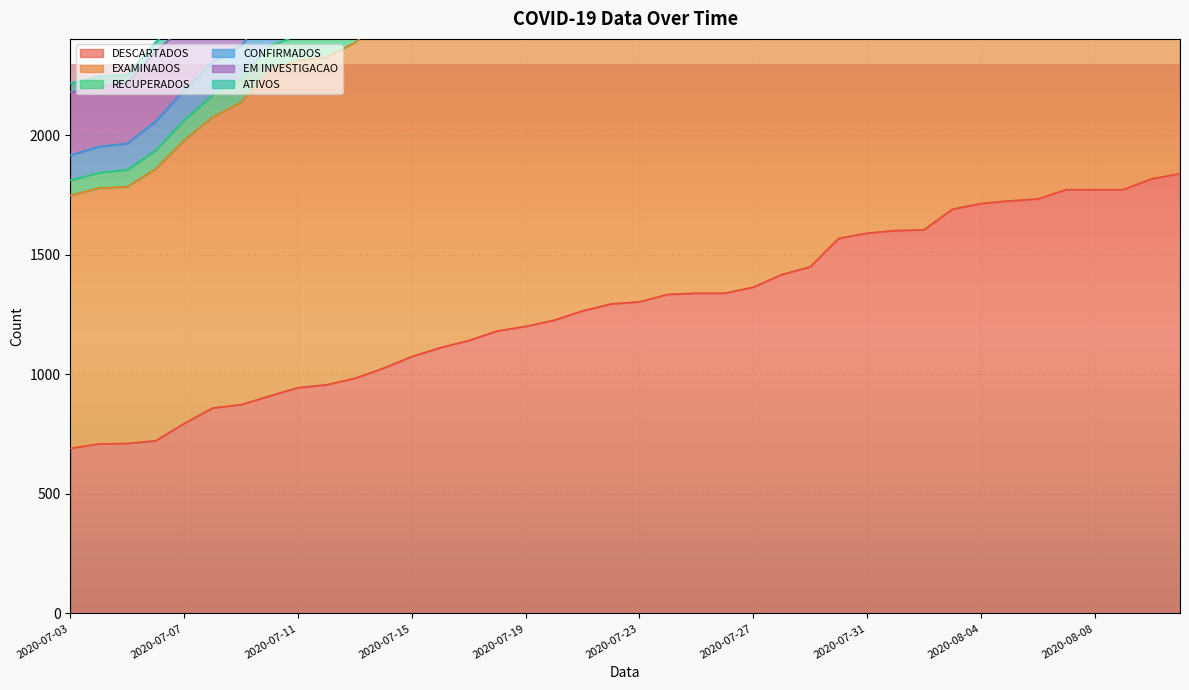

What is the minimum value for DESCARTADOS?

690